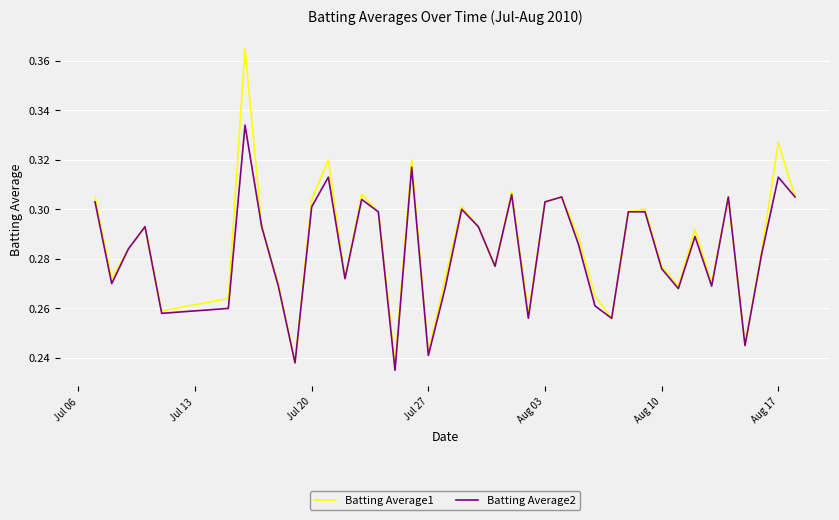

List the series in order of their peak value, highest first.

Batting Average1, Batting Average2